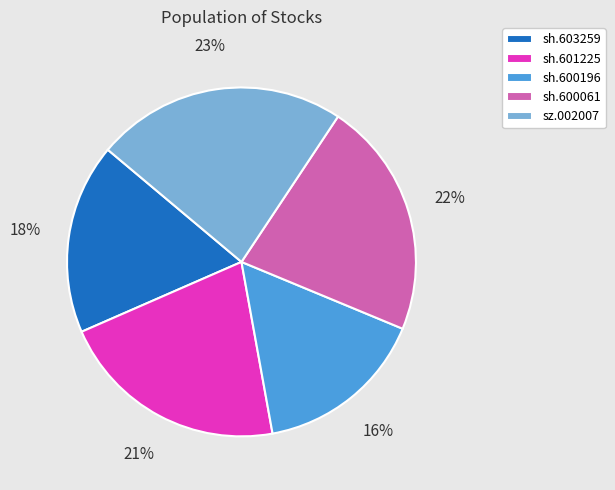

Is there a majority slice in this chart?

No